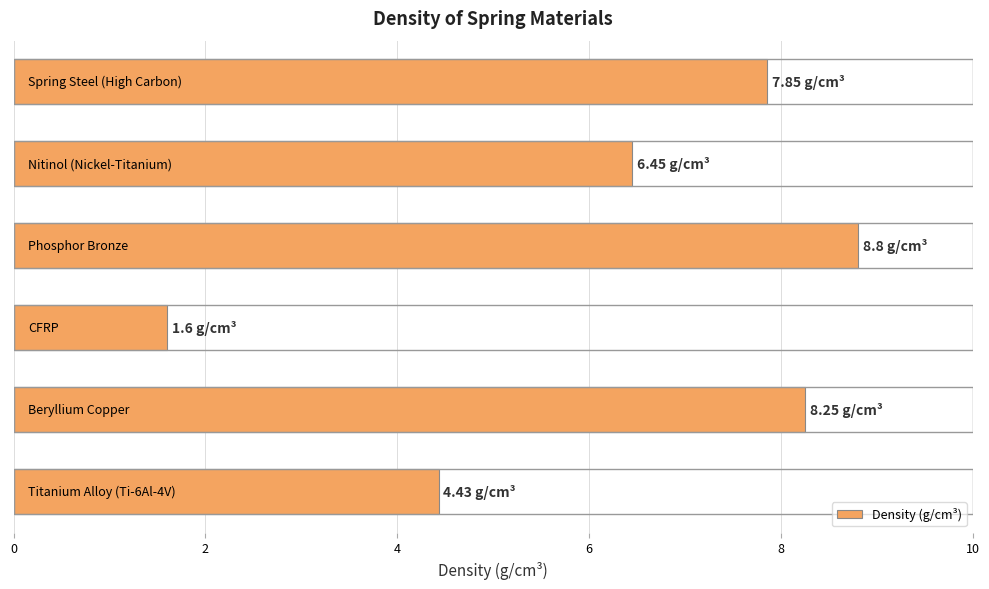

What is the difference between the second highest and second lowest values?

3.8